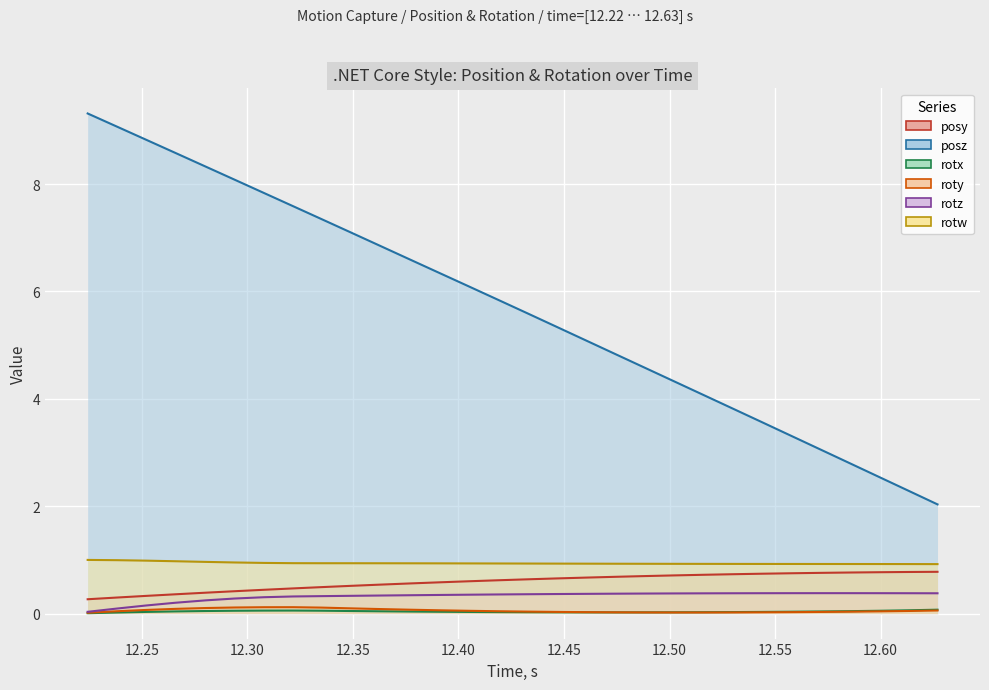

Which series has the largest range (max minus min)?

posz